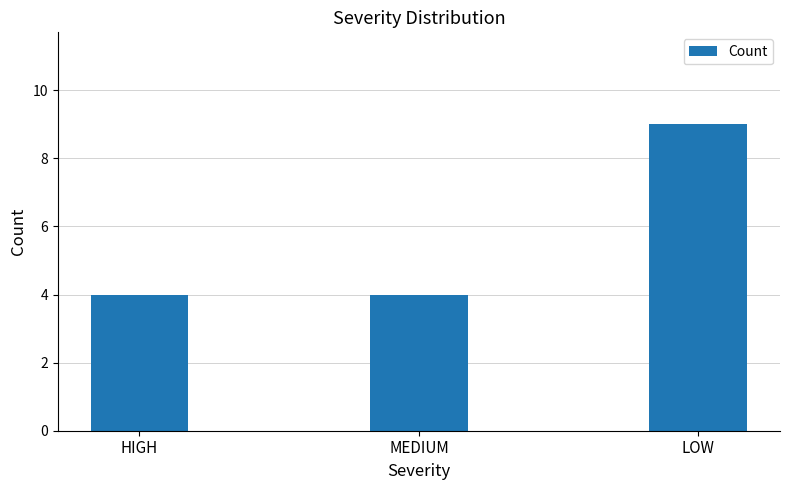

Does the chart contain stacked bars?

No